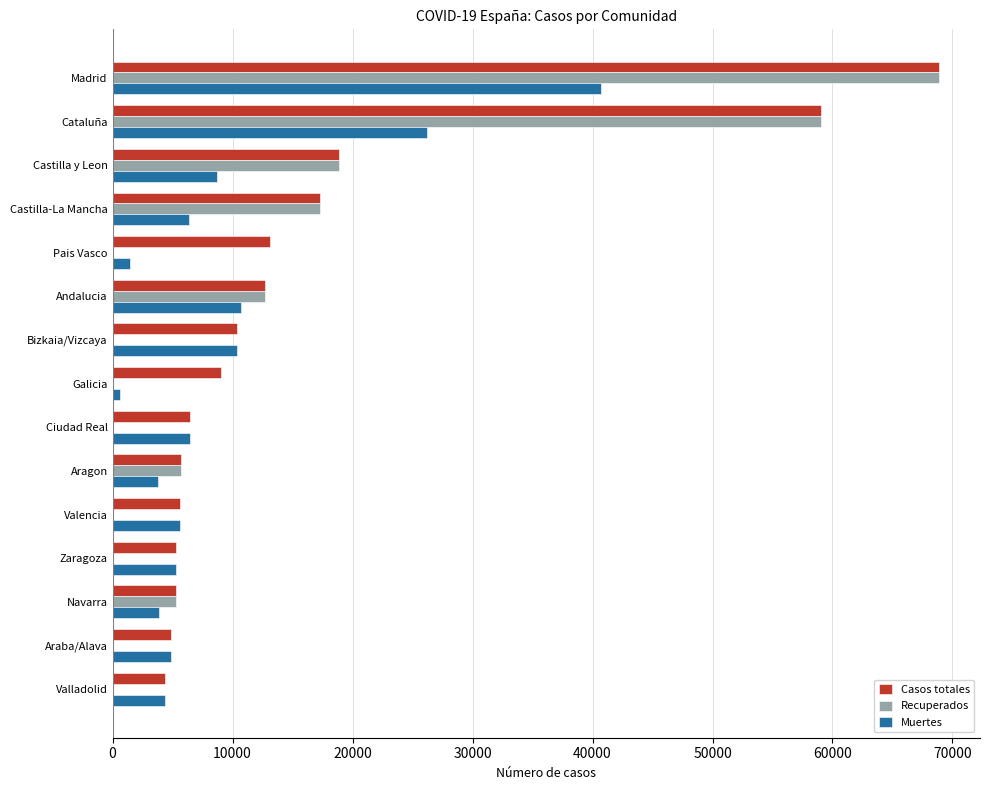

How many distinct data groups are displayed?

3